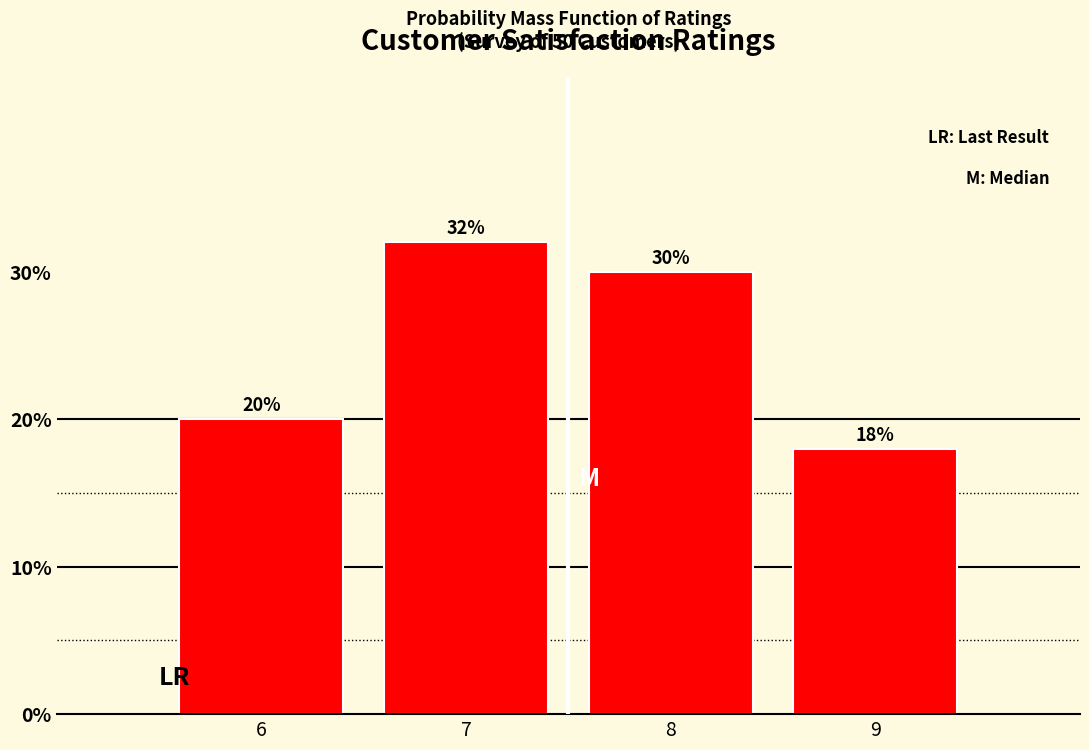

Reading left to right, transcribe all the data shown in this chart.

20	32	30	18